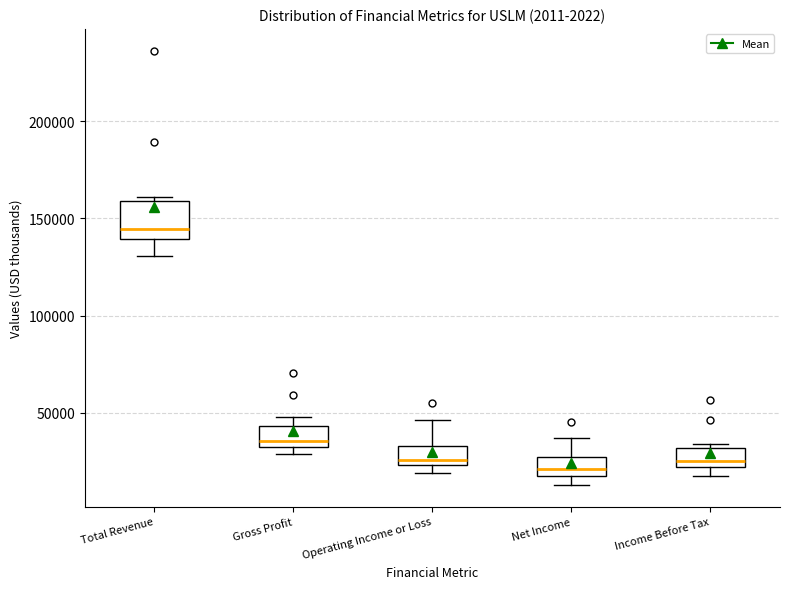

Which box's median line is the highest?

Total Revenue